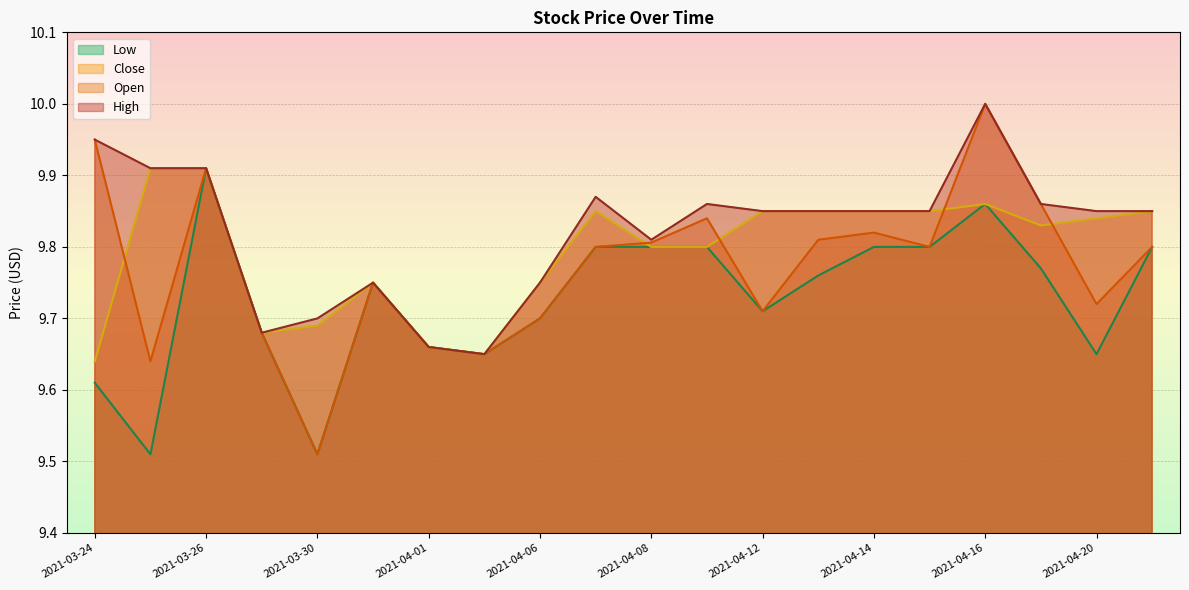

How many Open values are between 9 and 10?

20